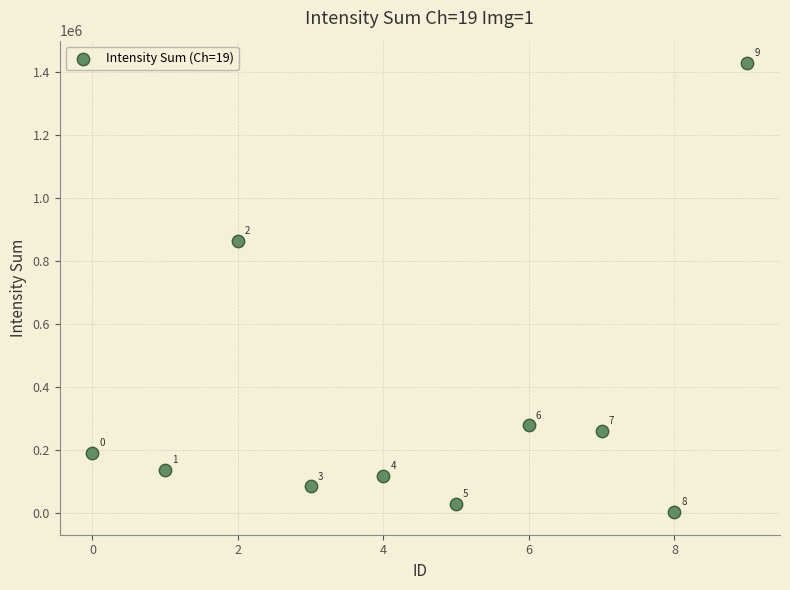

What Y value in the scatter plot is closest to 713776?

862207